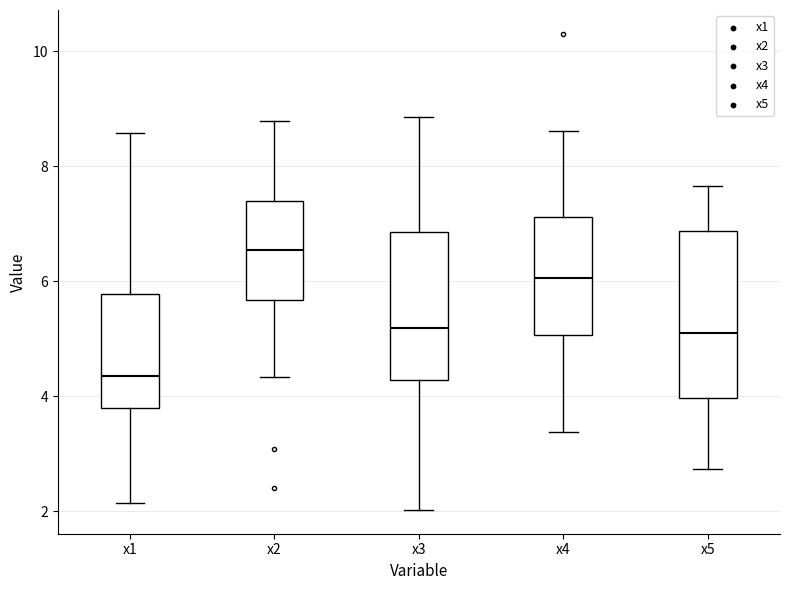

Which box has the lowest median line?

x1